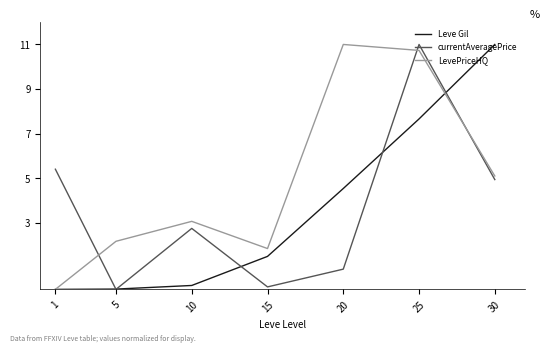

The Leve Gil series shows 0.3 at 15. True or false?

False